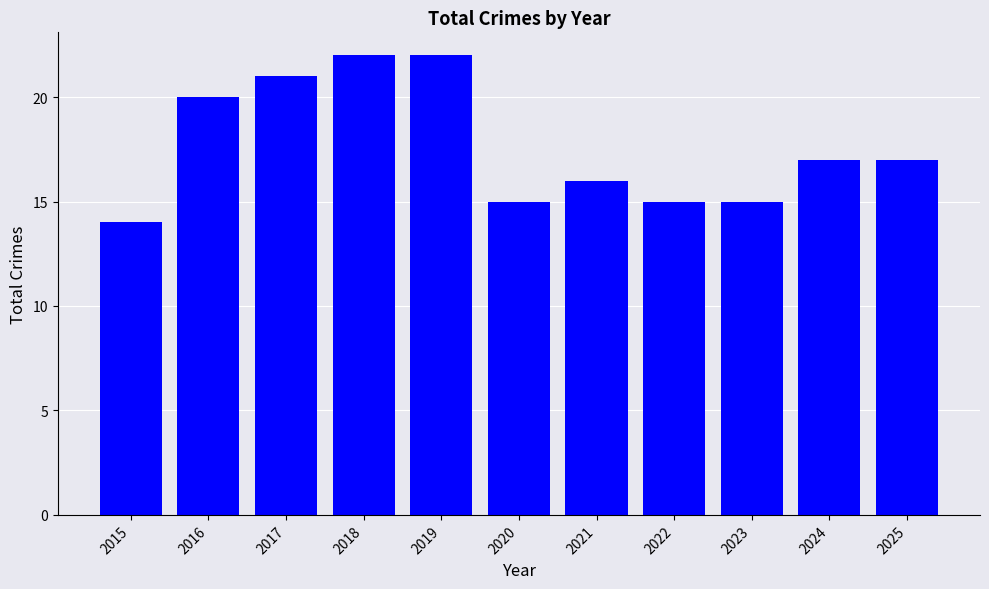

How many bars are there in total?

11